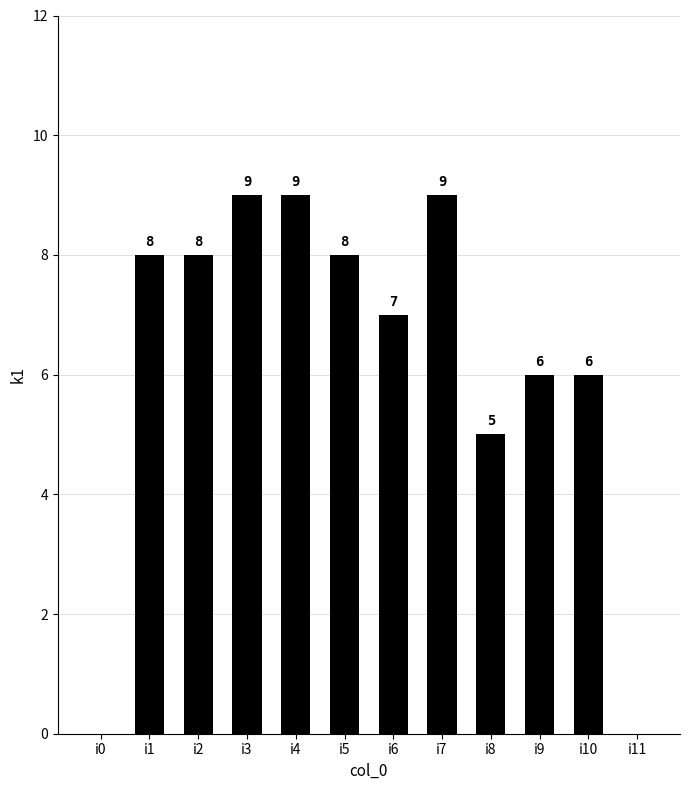

What is the maximum value shown in the chart?

9